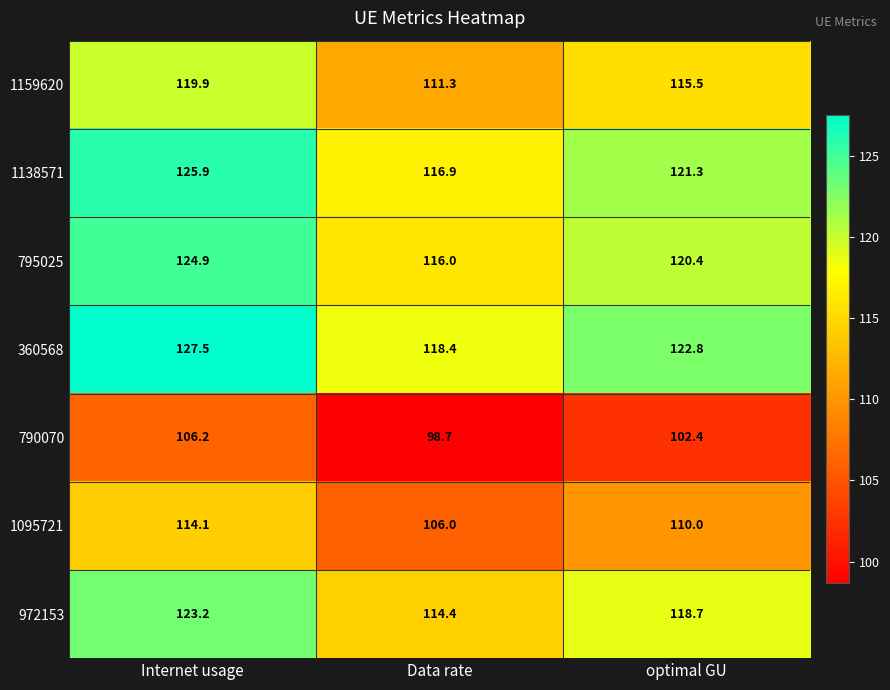

Count the number of data series in this chart.

7